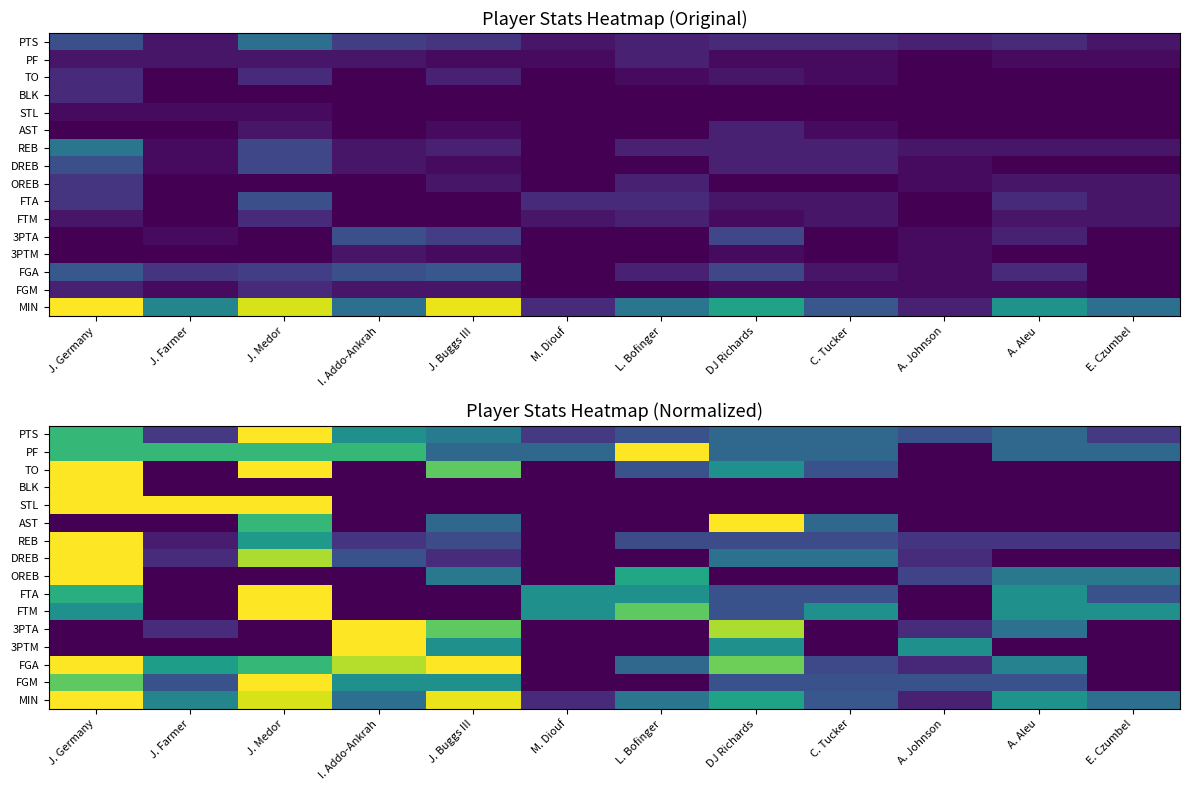

What is the highest value of the DREB series?

1.0